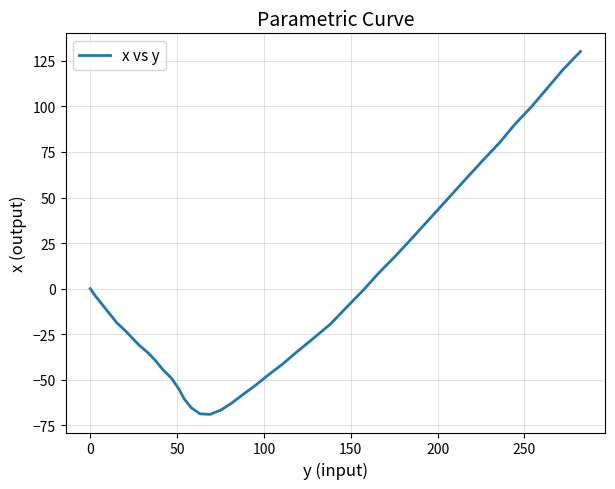

What is the difference between the maximum and minimum values?

199.3